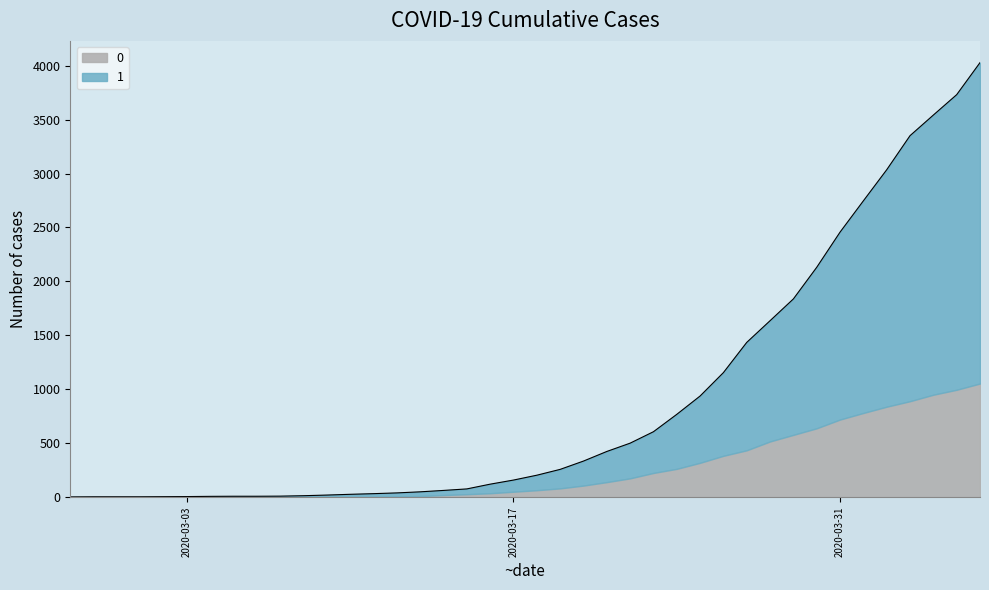

What are all the series names shown in the legend?

0, 1